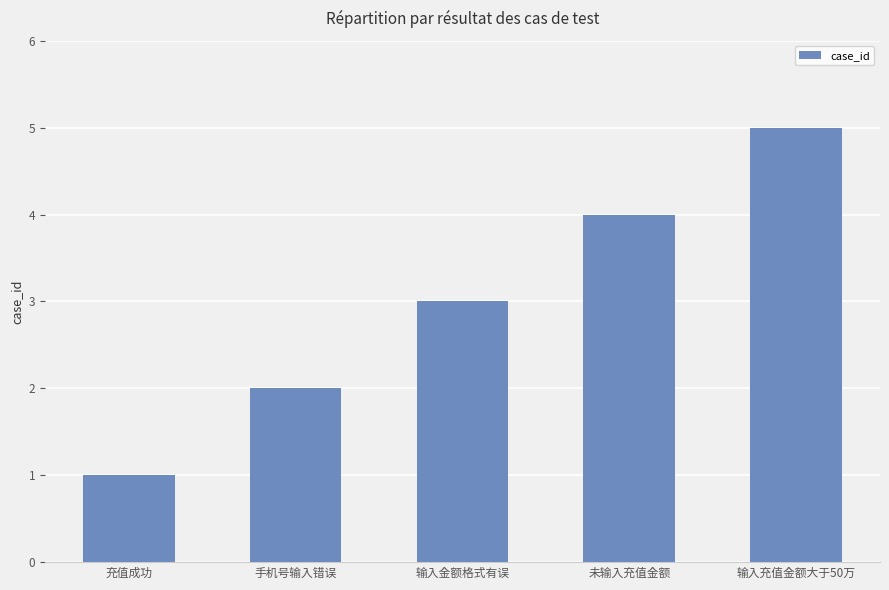

What is the label of the 3rd bar from the left?

输入金额格式有误